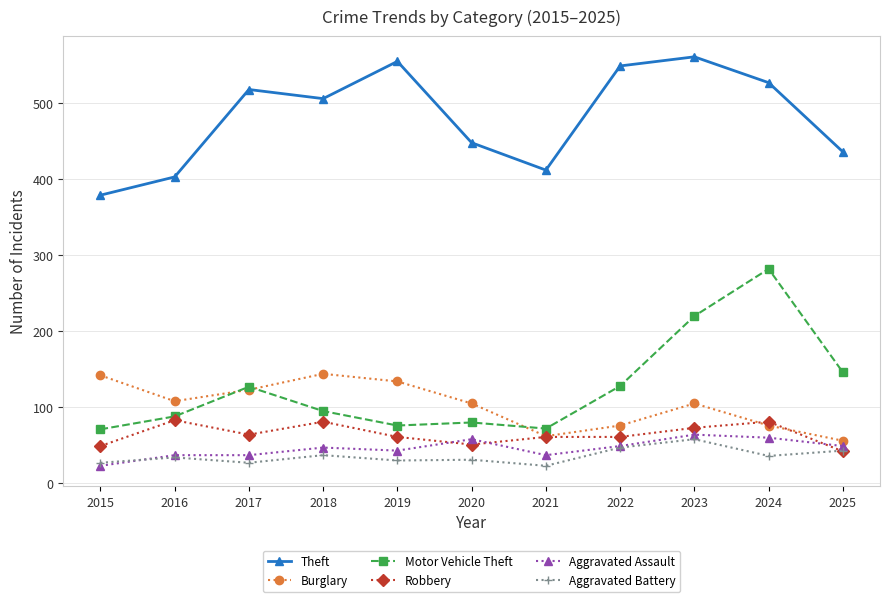

True or false: Theft and Burglary cross at least once.

False